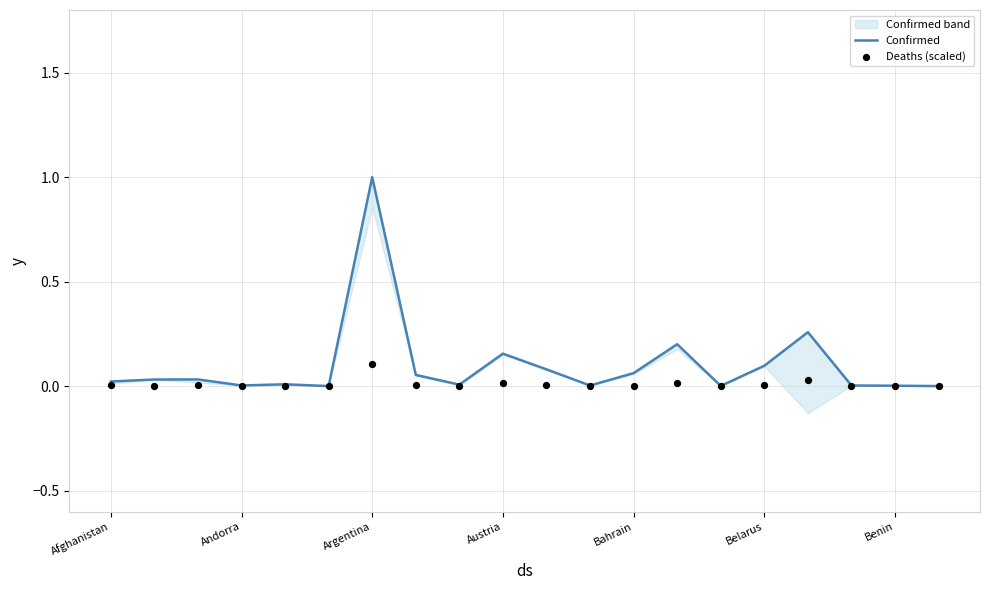

Which series has the largest total across all categories?

Confirmed